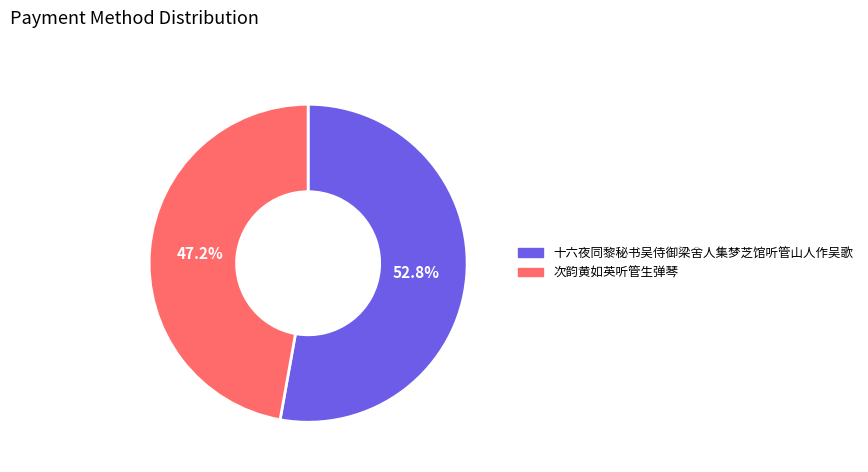

Is 次韵黄如英听管生弹琴 the majority of the pie?

No